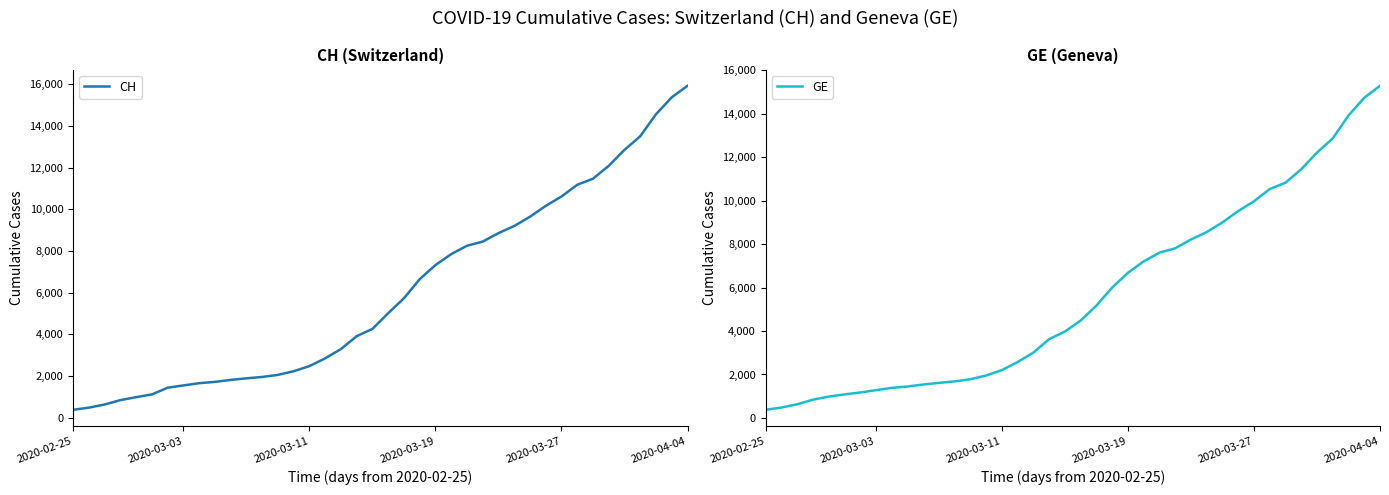

The CH series shows 1809 at 10. True or false?

True